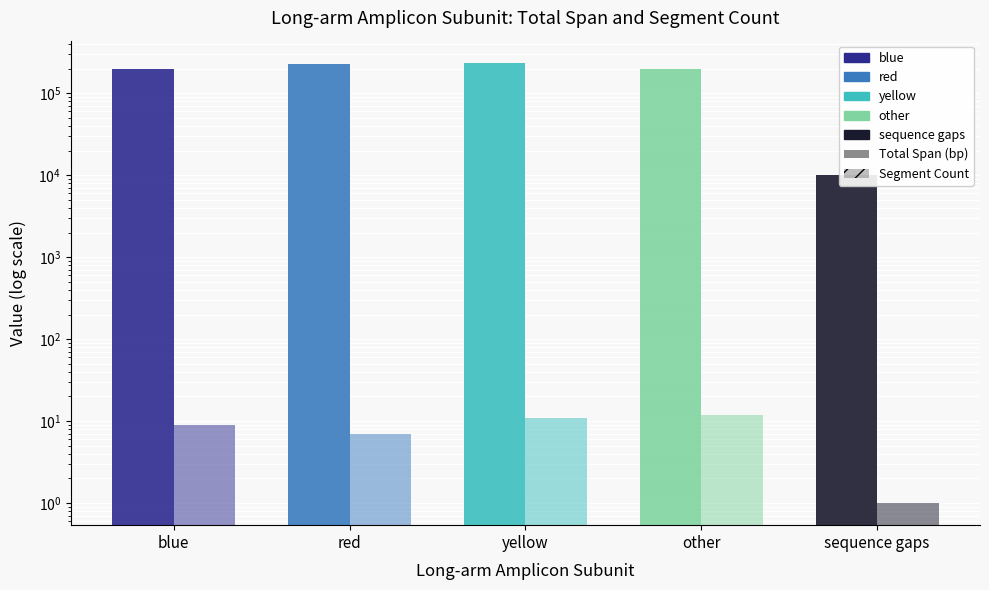

Which label corresponds to the largest value in the chart?

yellow